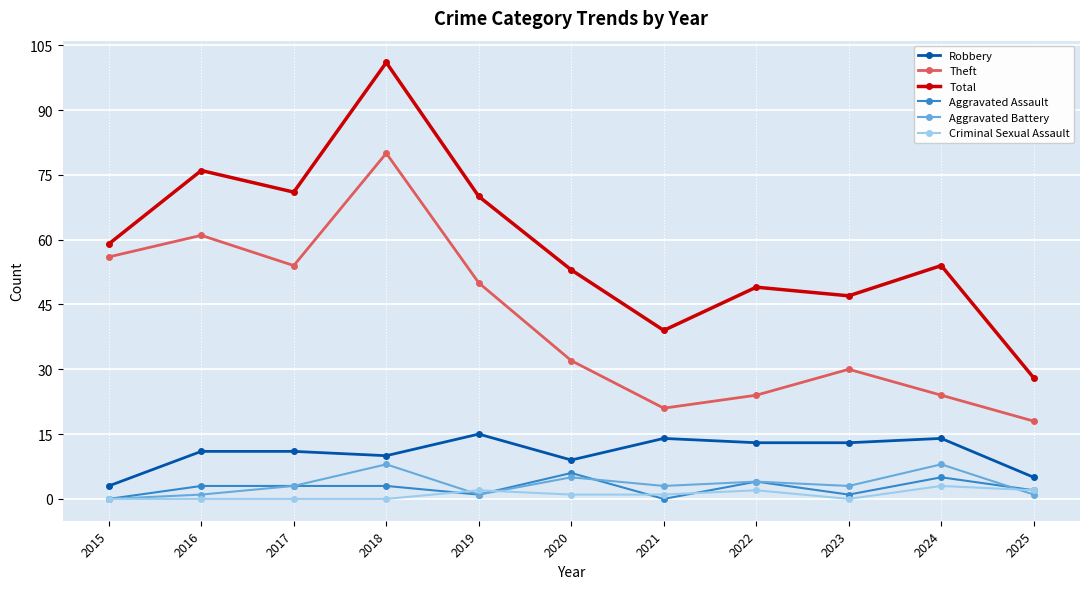

True or false: Aggravated Battery and Theft intersect in this chart.

False